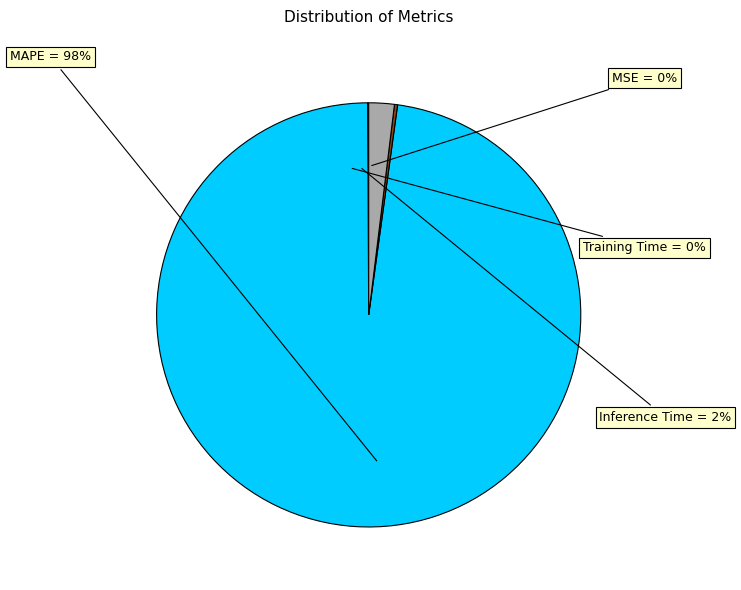

Rank the categories by value from lowest to highest.

MSE, Training Time, Inference Time, MAPE